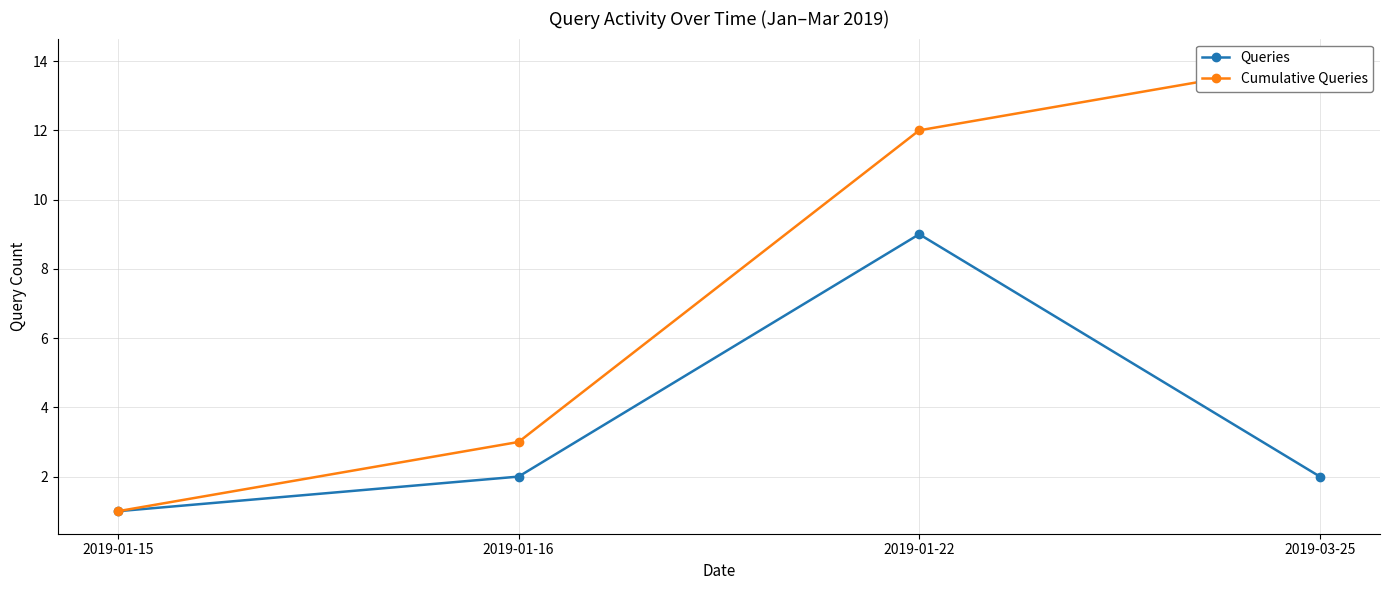

How many lines are shown in the chart?

2